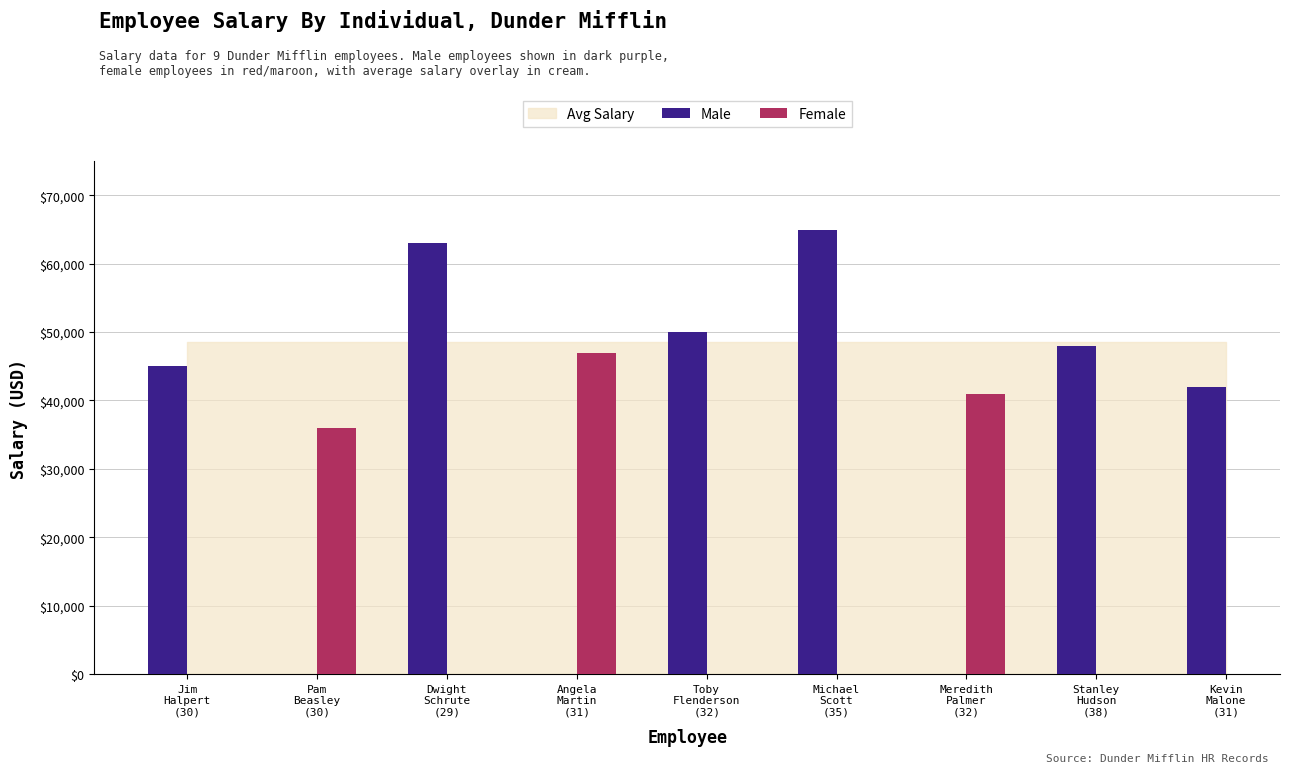

What is the label of the 2nd bar from the right?

Stanley Hudson (38)